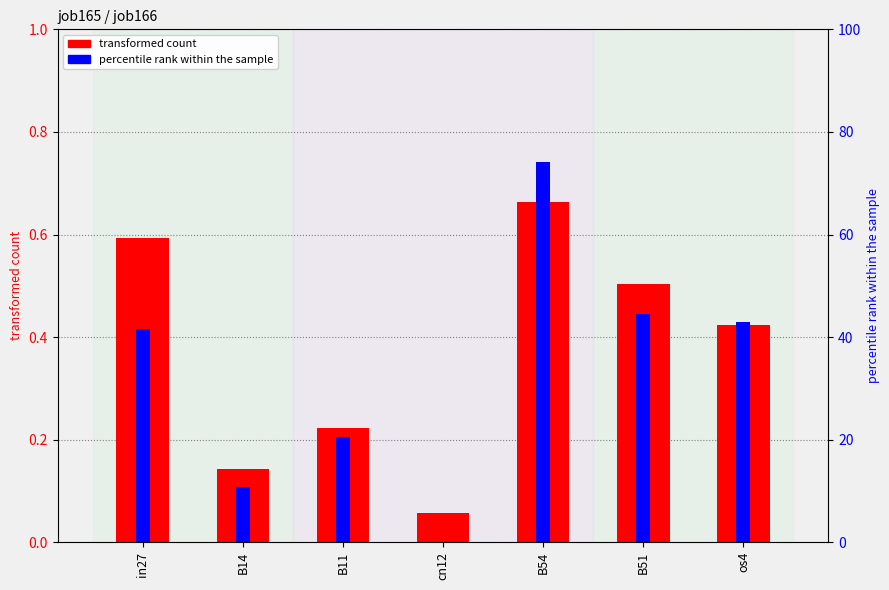

What is the value of the job166_scenario2_333 bar at the 3rd from the left?

0.2